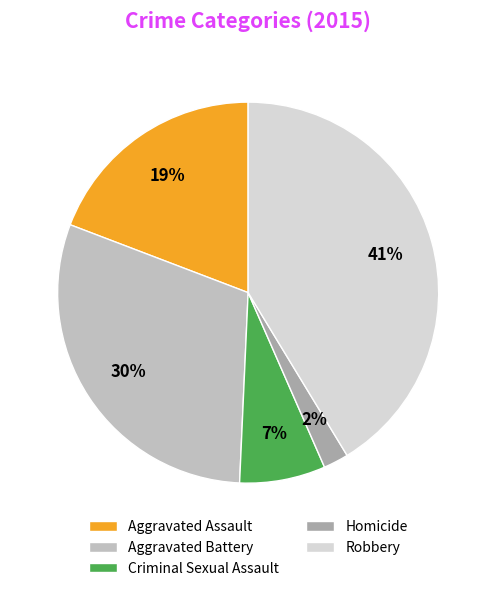

The Robbery slice represents 41% of the pie. True or false?

True